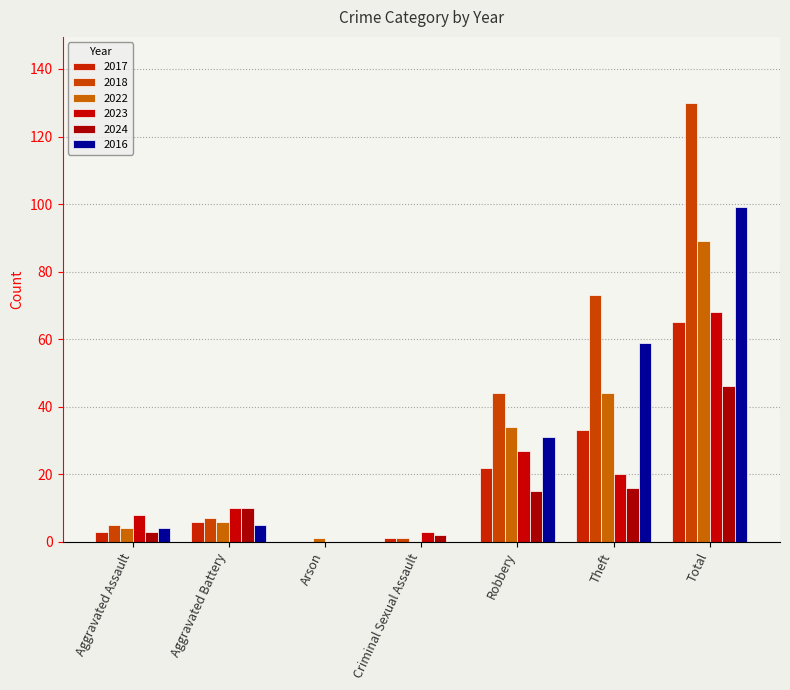

Where is 2017 nearest to the value 32?

Theft